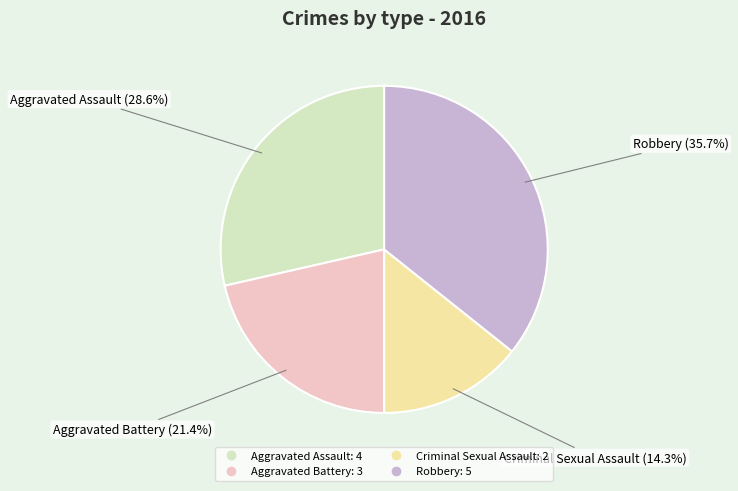

How much of the chart is everything except Robbery?

64.3%